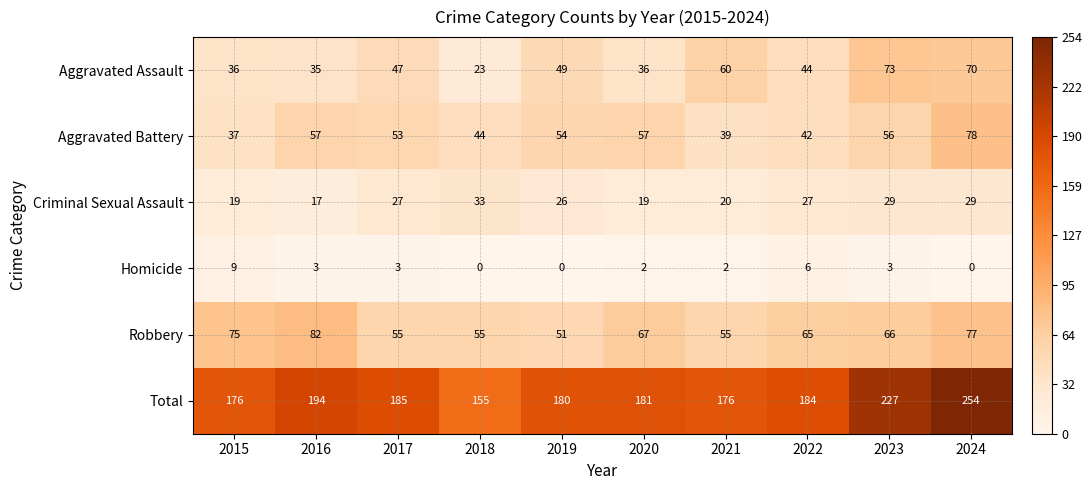

Between 2018 and 2022, which series saw the biggest shift?

Total